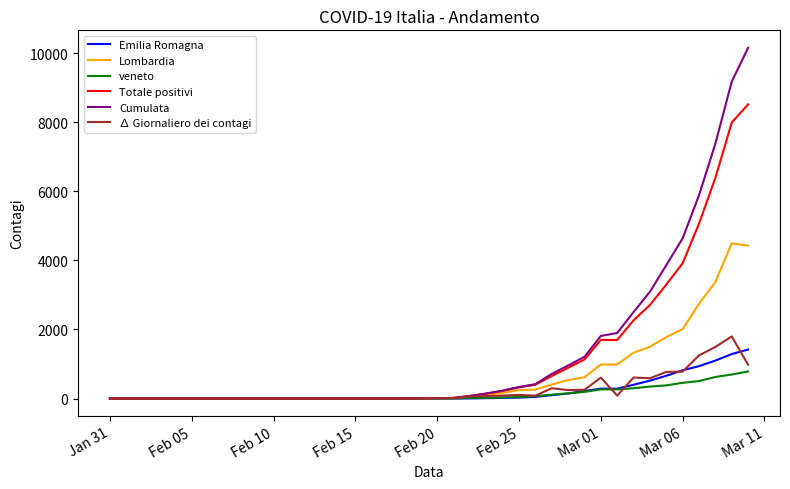

Which series has the widest spread of values?

Cumulata